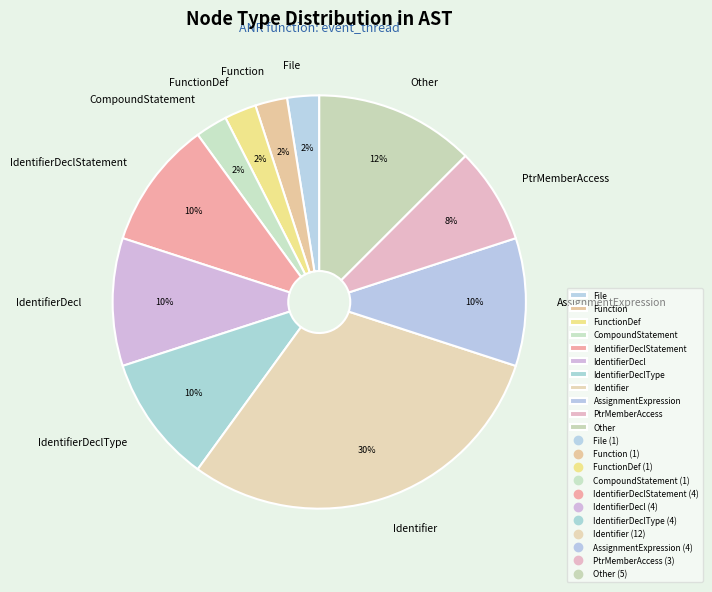

To the nearest percent, what is the average slice percentage?

9%